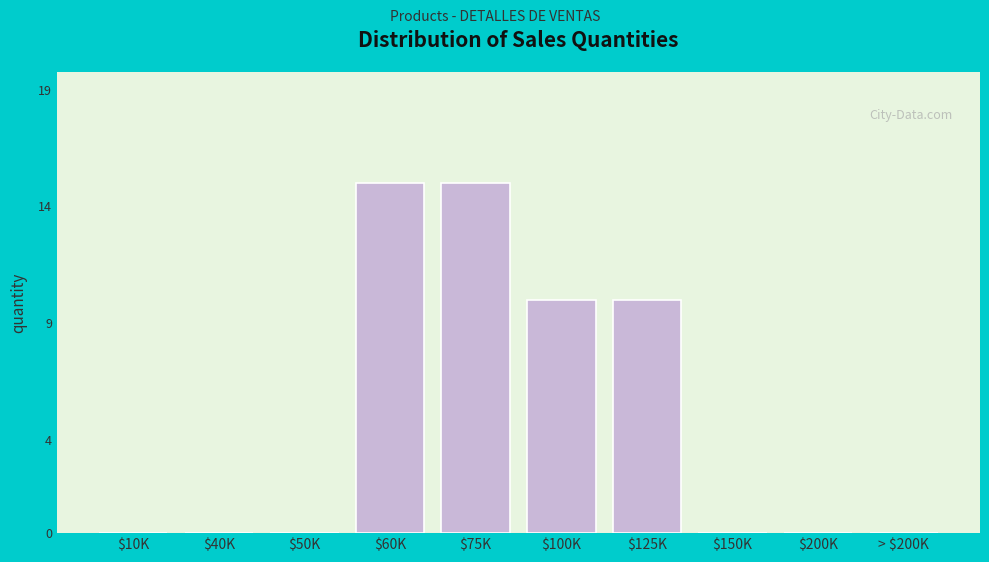

What is the sum of all values?

50